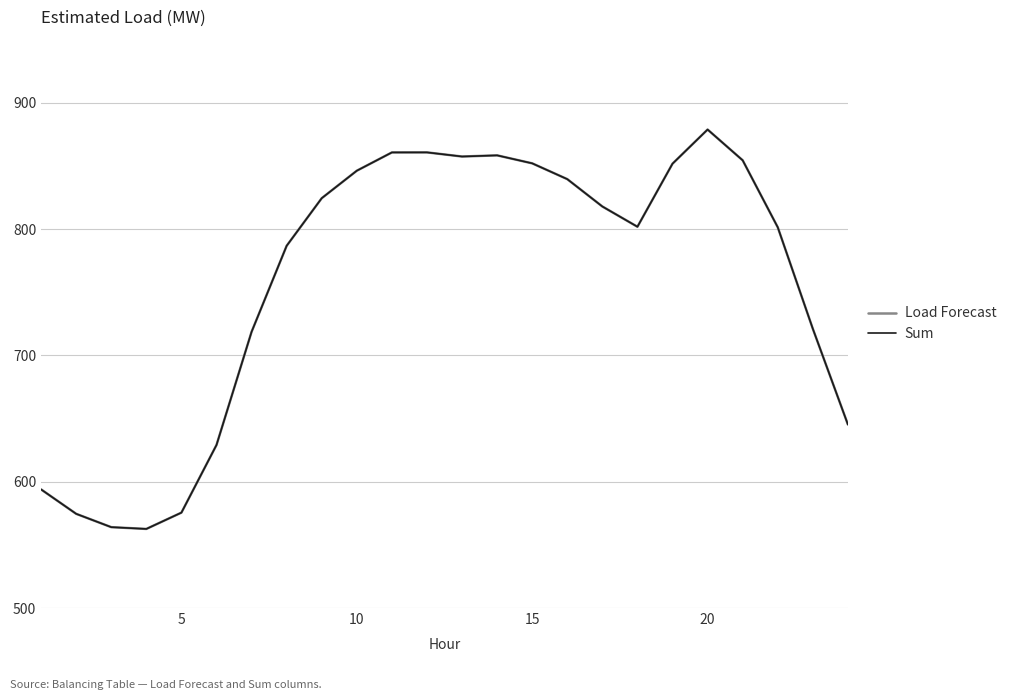

Is this an area chart (filled region under the line)?

No